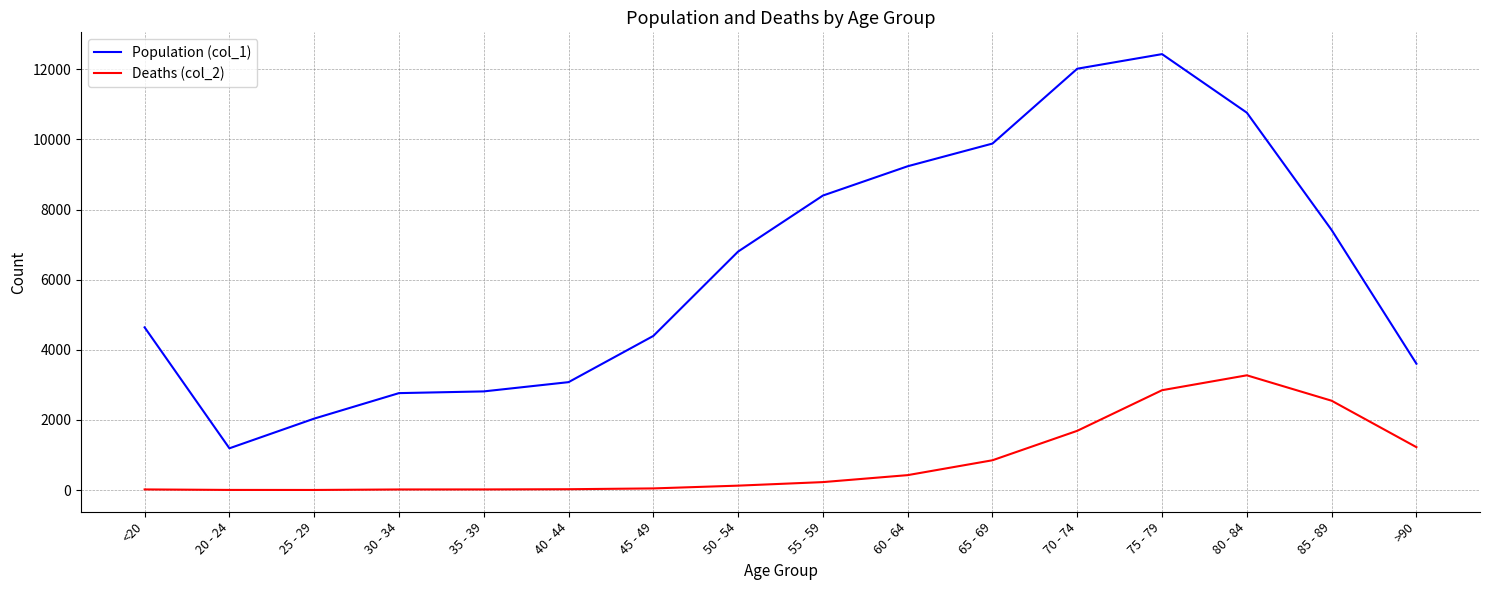

True or false: Population (col_1) and Deaths (col_2) intersect in this chart.

False